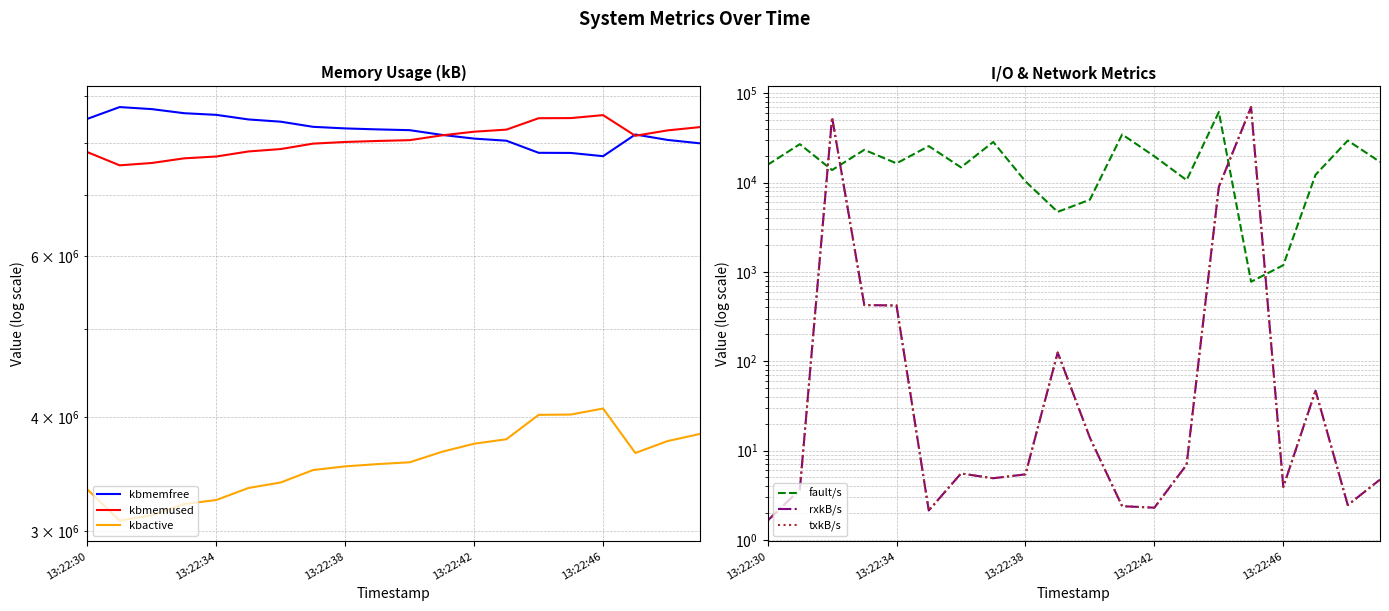

True or false: kbmemused has a value of 12682116.9 at 9.

False